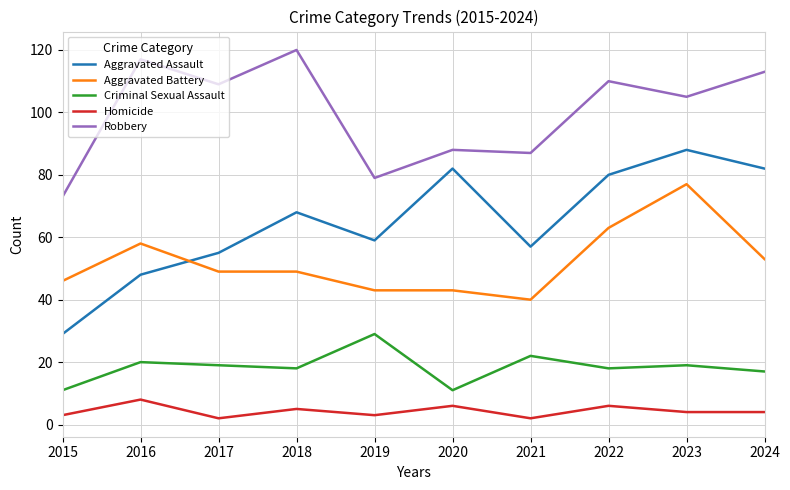

Which series has the largest total across all categories?

Robbery